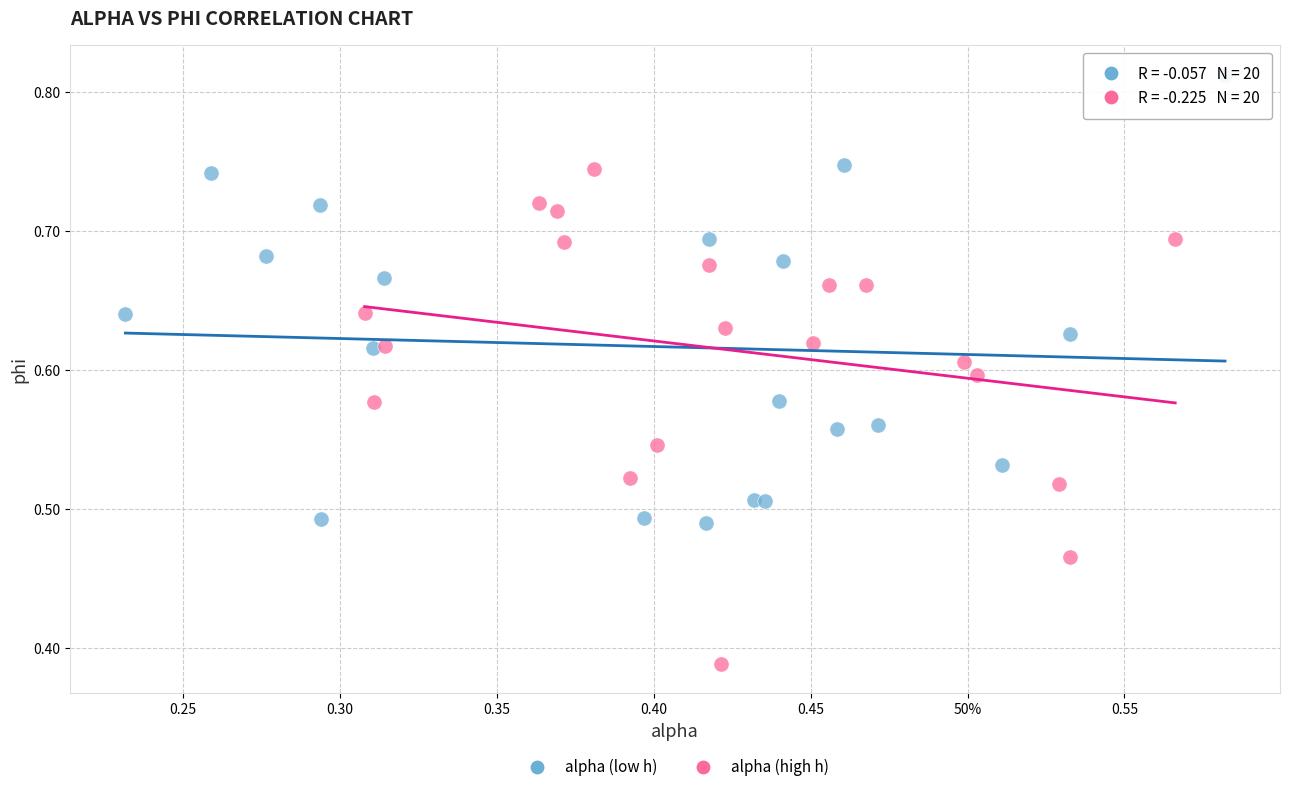

What are all the series names shown in the legend?

alpha (low h), alpha (high h)